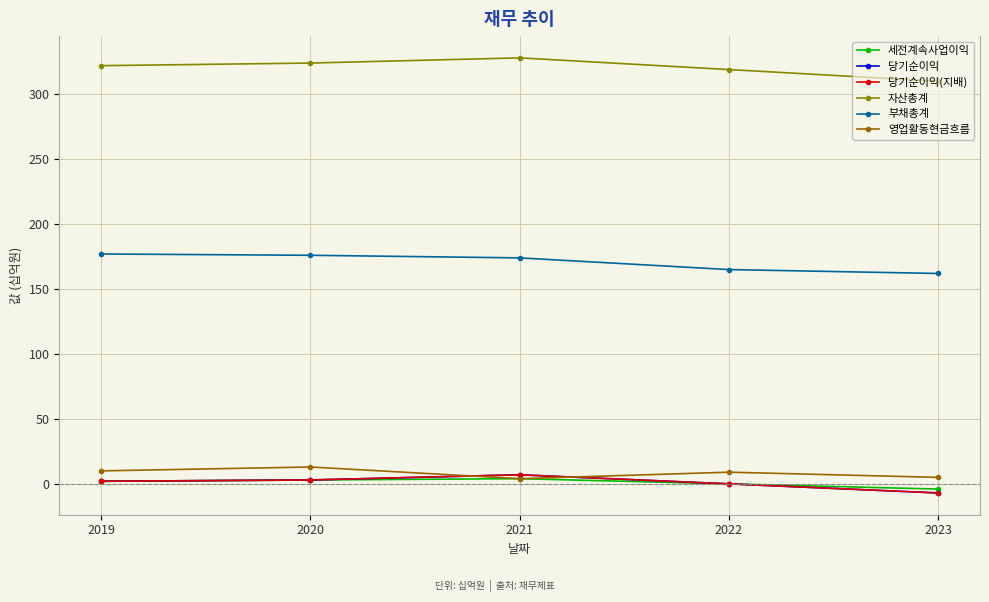

At which category is the sum across all series the highest?

2021